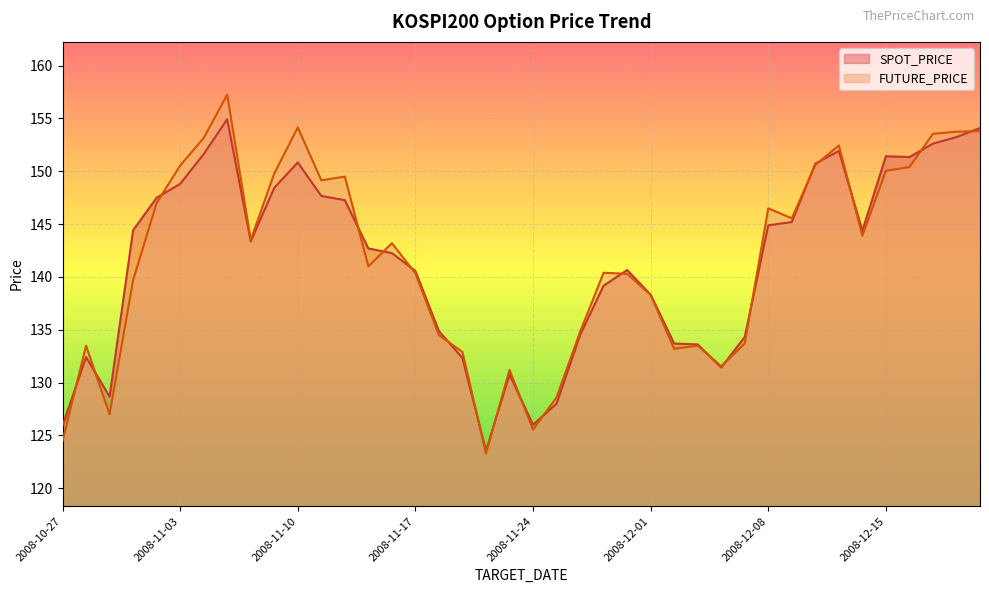

What is the smallest value displayed?

123.3